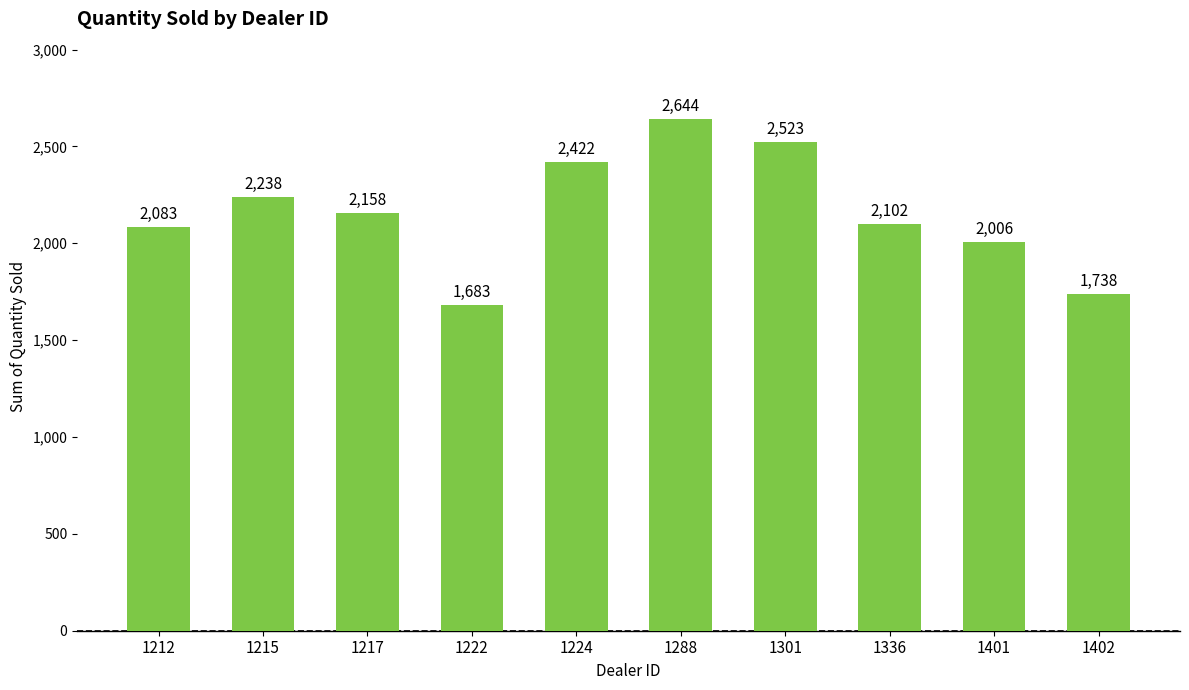

At which label is the value closest to 2163?

1217